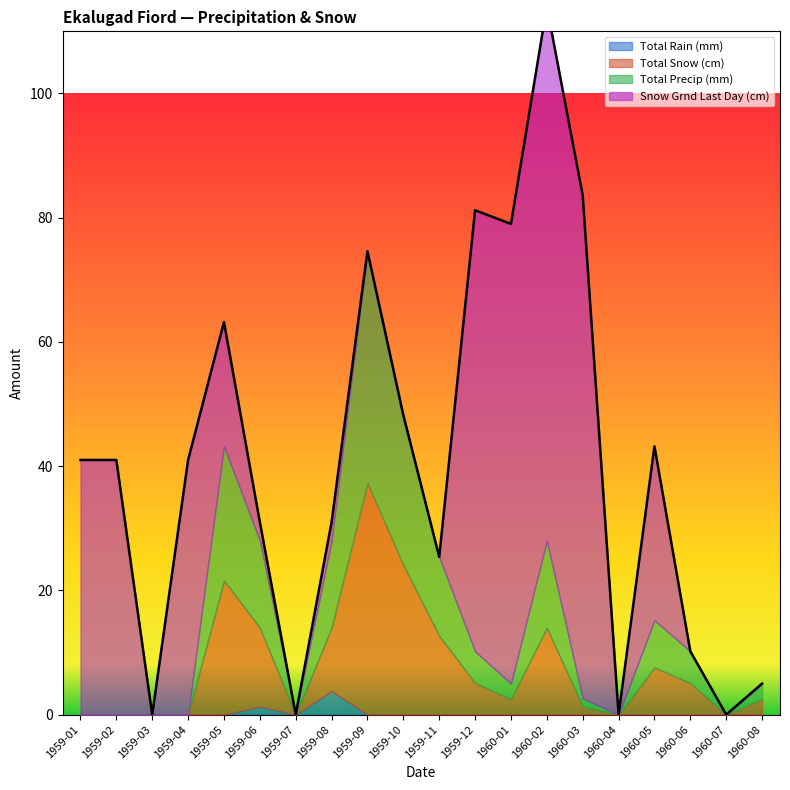

Which series has the largest total across all categories?

Snow Grnd Last Day (cm)